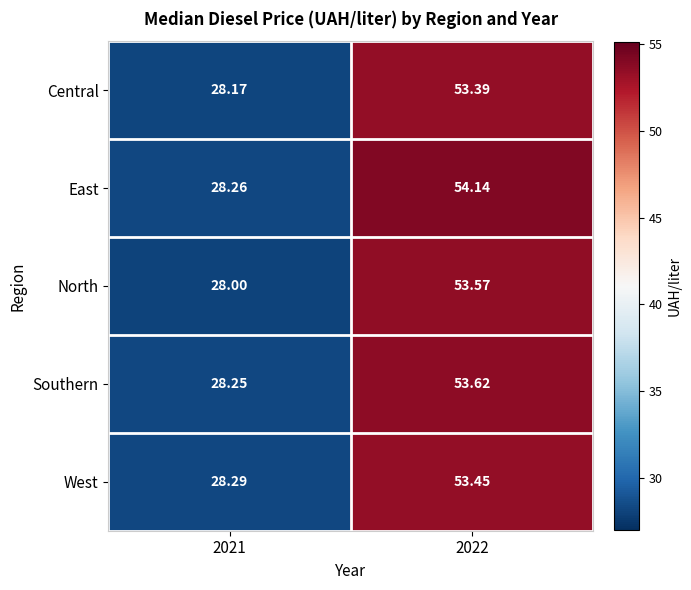

Which series has the widest spread of values?

East